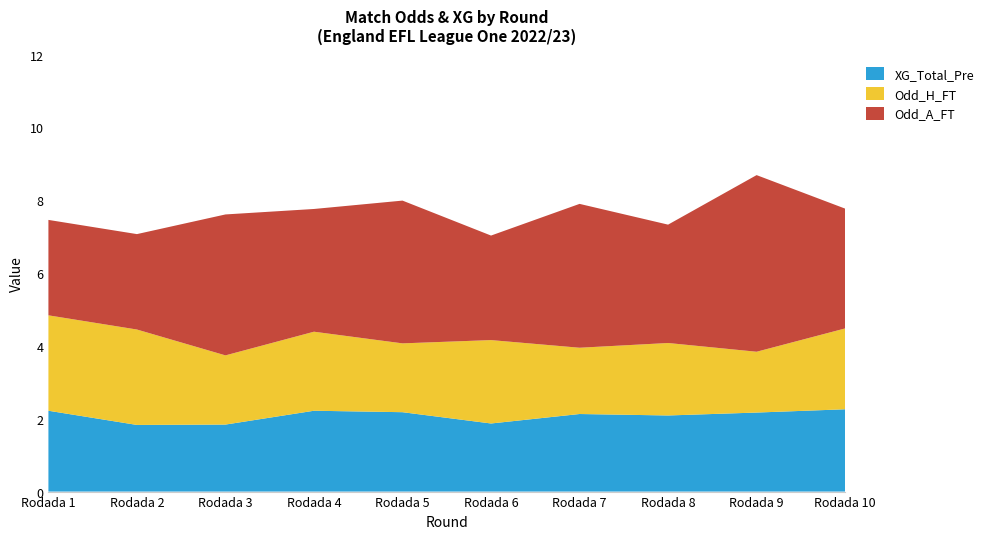

Reading left to right, what are all the values shown in this chart?

XG_Total_Pre: Rodada 1=2.2	Rodada 2=1.8	Rodada 3=1.8	Rodada 4=2.2	Rodada 5=2.2	Rodada 6=1.9	Rodada 7=2.1	Rodada 8=2.1	Rodada 9=2.2	Rodada 10=2.3
Odd_H_FT: Rodada 1=2.6	Rodada 2=2.6	Rodada 3=1.9	Rodada 4=2.2	Rodada 5=1.9	Rodada 6=2.3	Rodada 7=1.8	Rodada 8=2.0	Rodada 9=1.7	Rodada 10=2.2
Odd_A_FT: Rodada 1=2.6	Rodada 2=2.6	Rodada 3=3.9	Rodada 4=3.4	Rodada 5=3.9	Rodada 6=2.9	Rodada 7=4.0	Rodada 8=3.2	Rodada 9=4.8	Rodada 10=3.3